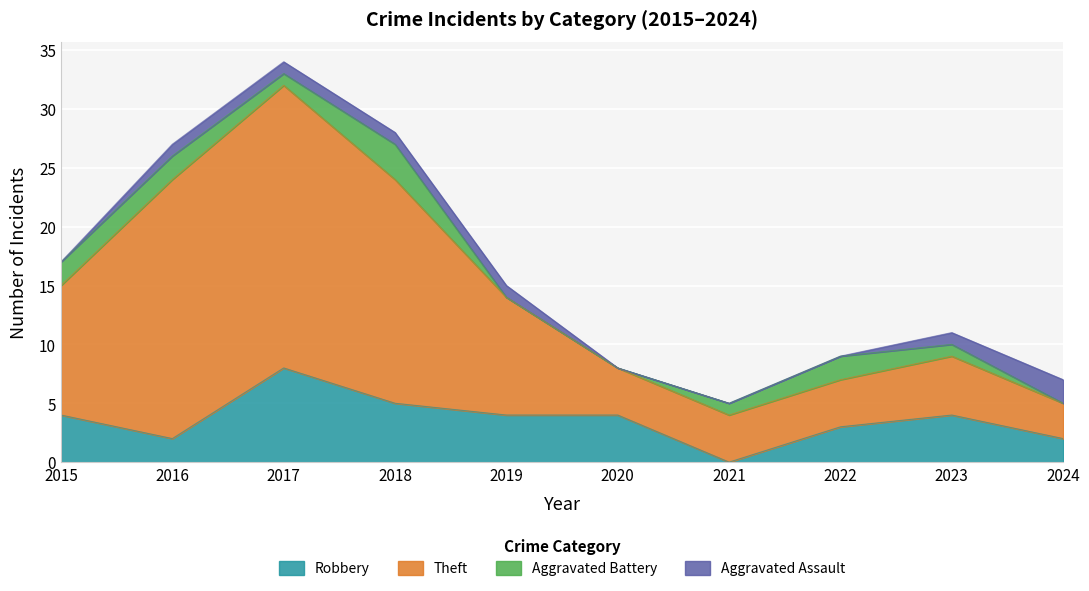

What are all the series names shown in the legend?

Robbery, Theft, Aggravated Battery, Aggravated Assault